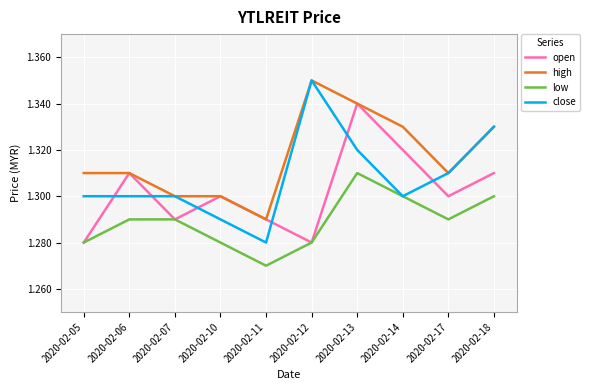

True or false: open has a value of 1.3 at 2020-02-05.

True